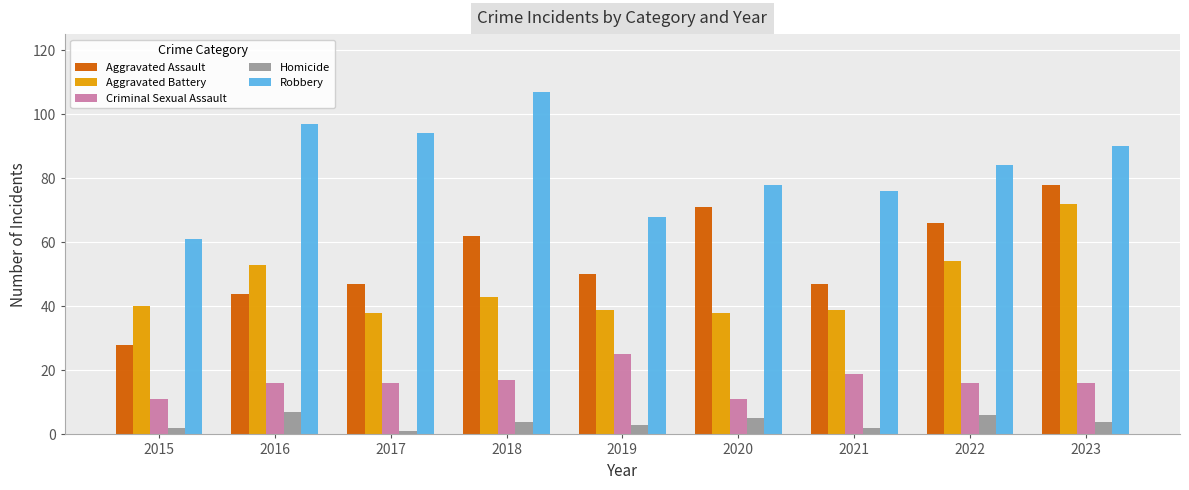

What is the sum of all Aggravated Assault values?

493